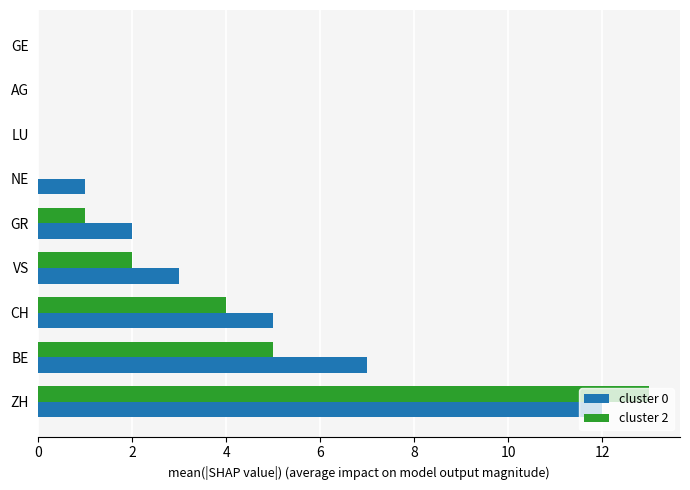

At which label does cluster 0 reach its peak?

ZH